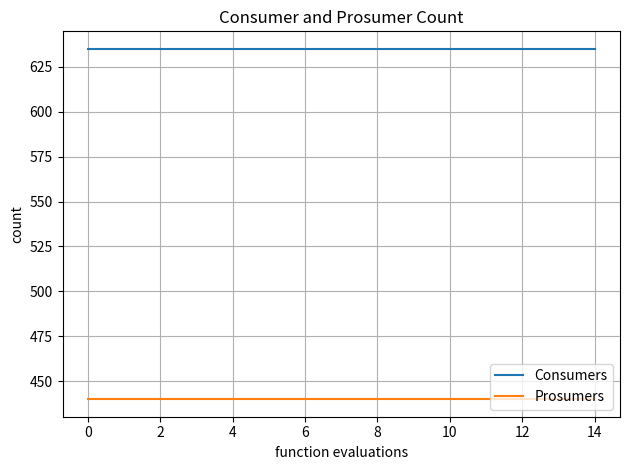

Which series has the largest total across all categories?

Consumers